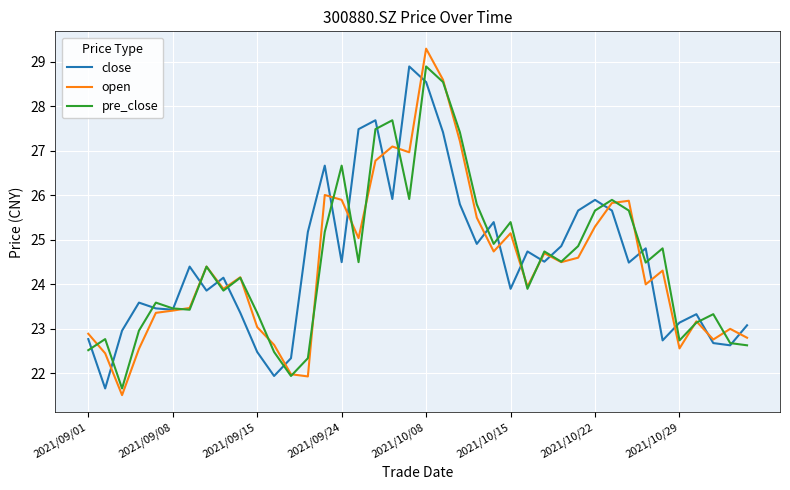

What is the maximum value for close?

28.9